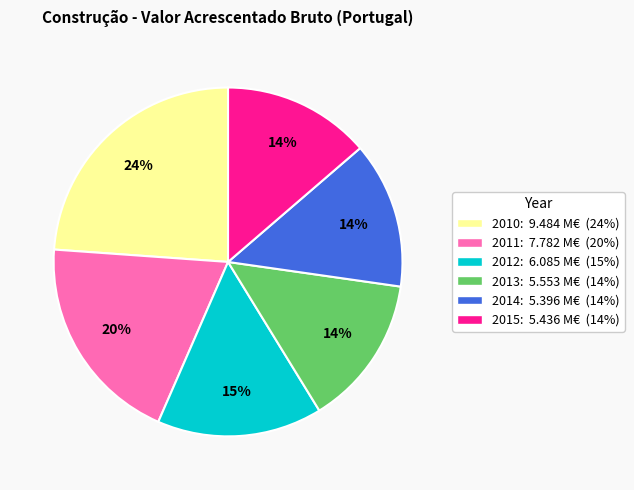

To the nearest percent, what percentage of the pie is 2013?

14%